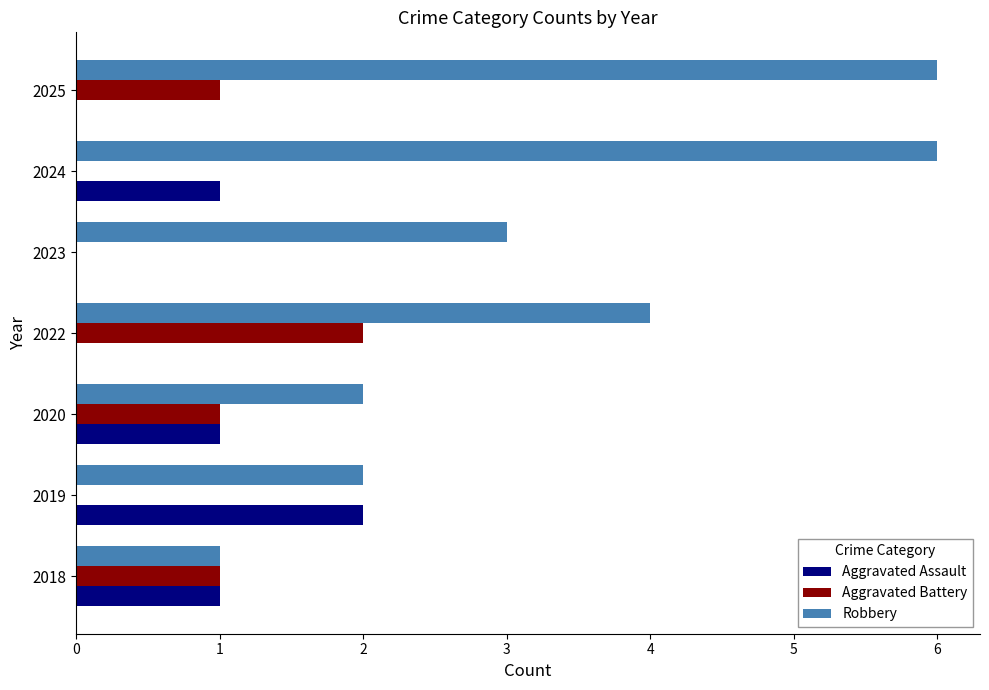

Which series has the largest total across all categories?

Robbery